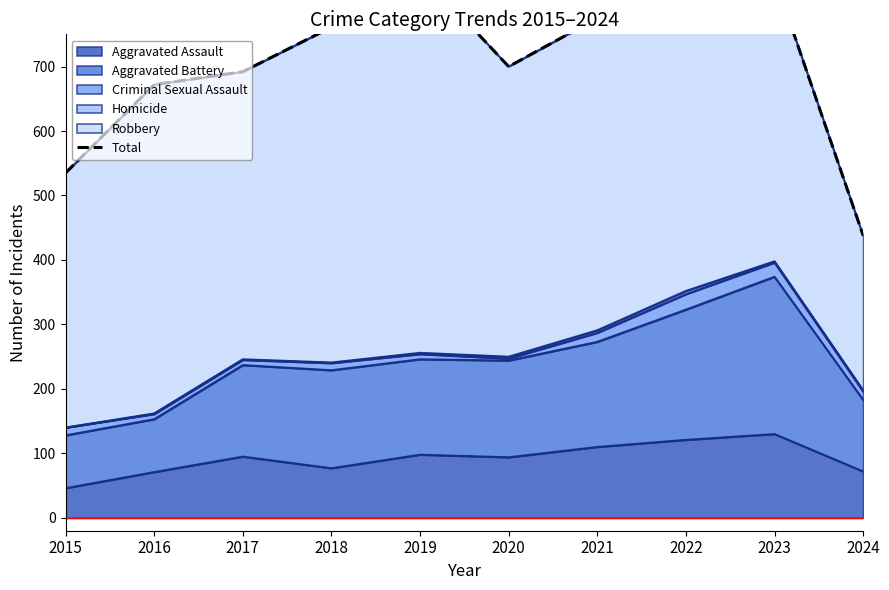

Which category has the lowest value in the Aggravated Assault series?

2015